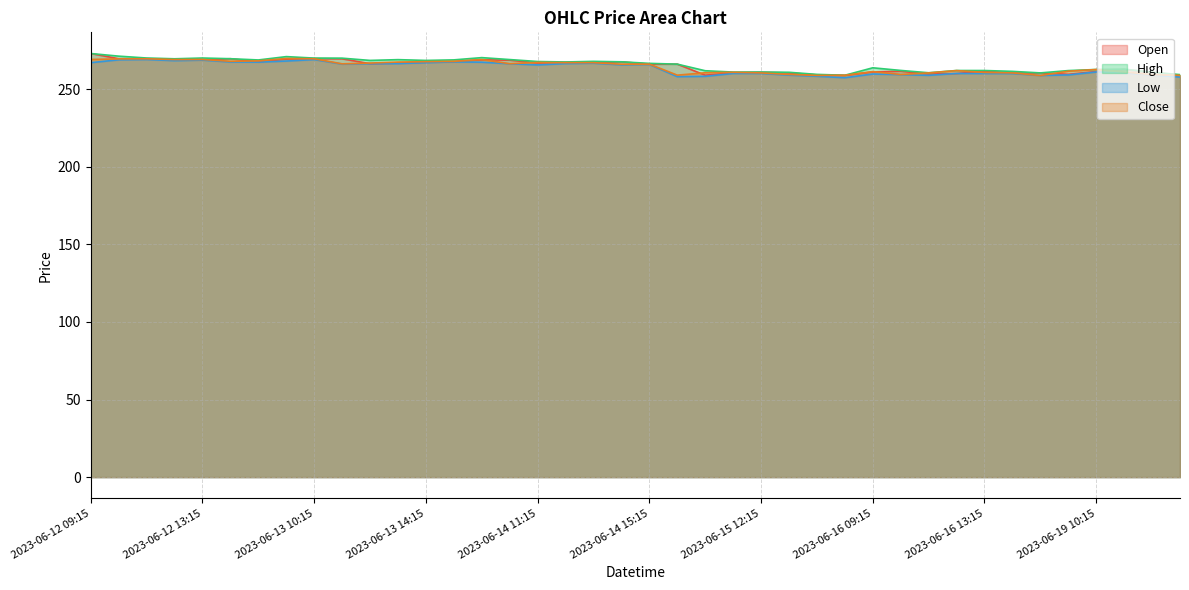

At 2023-06-19 13:15, list the series in order from smallest to largest.

Low, Close, Open, High